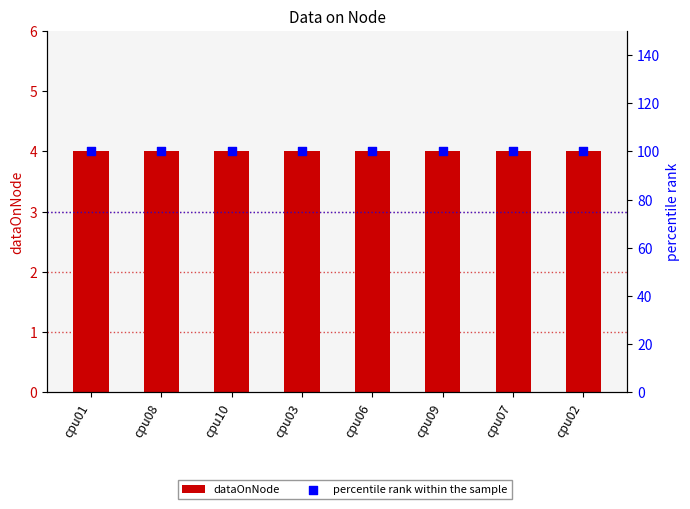

At how many categories does at least one series exceed 20?

8